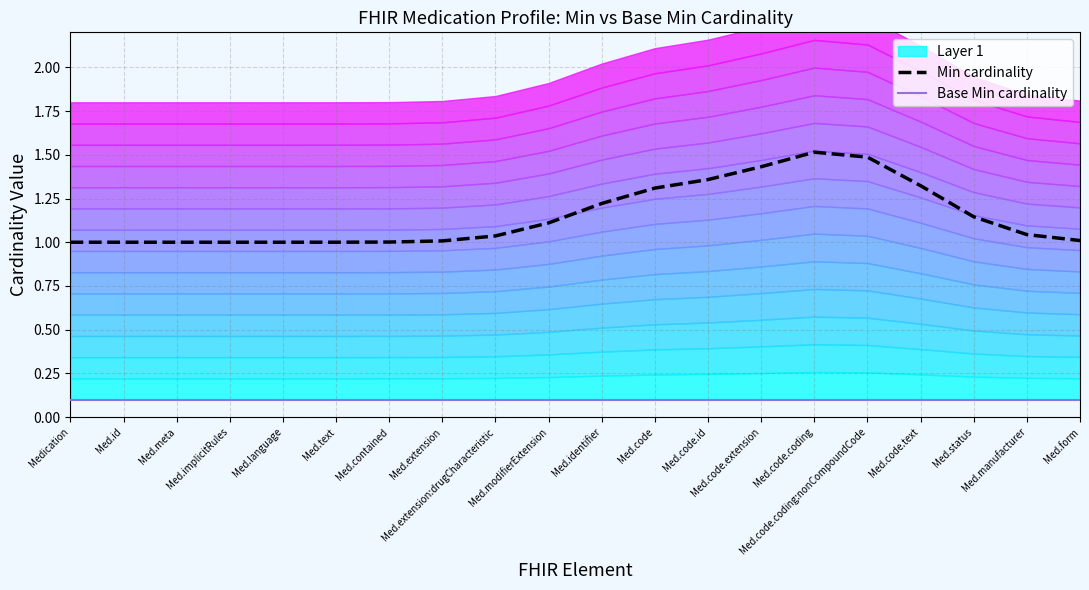

Is it true that Min cardinality equals 1.6 at Med.modifierExtension?

False